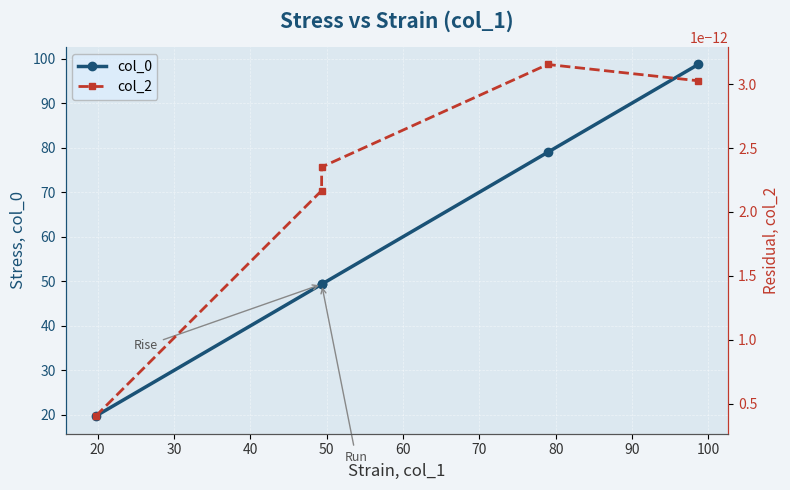

True or false: col_0 and col_2 intersect in this chart.

False